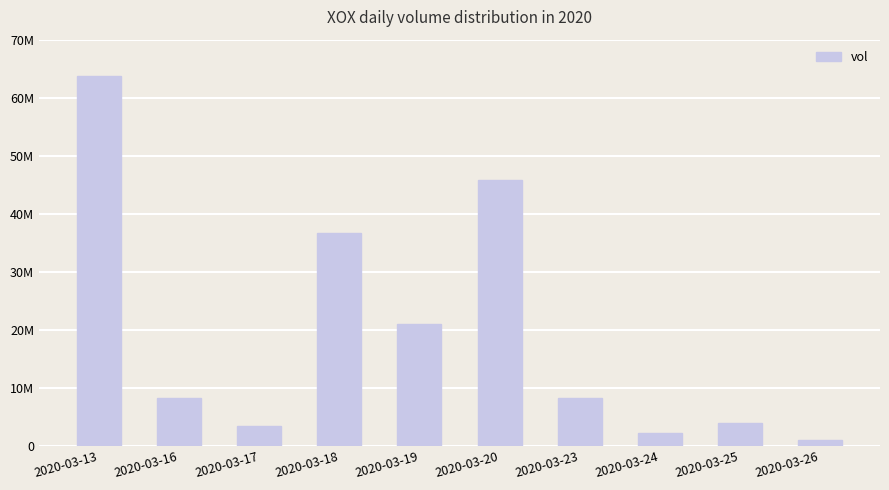

What is the value of the 5th bar from the left?

20946900